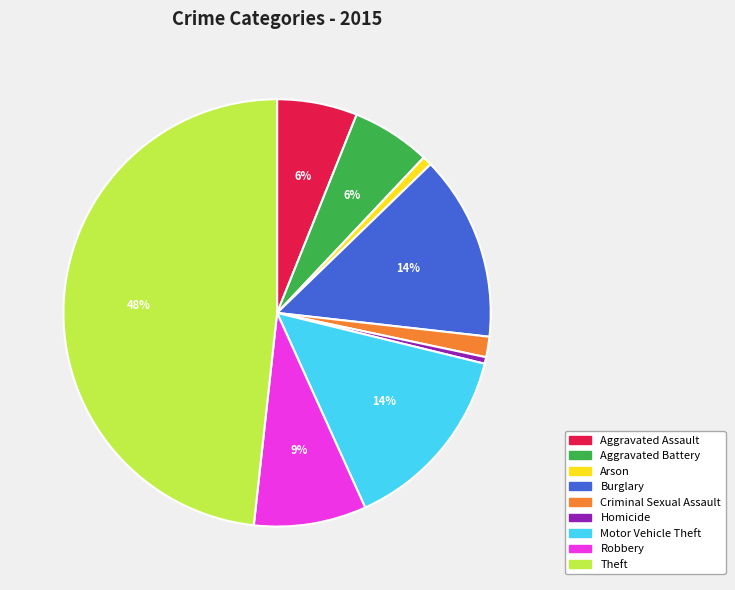

True or false: Burglary accounts for 14% of the total.

True